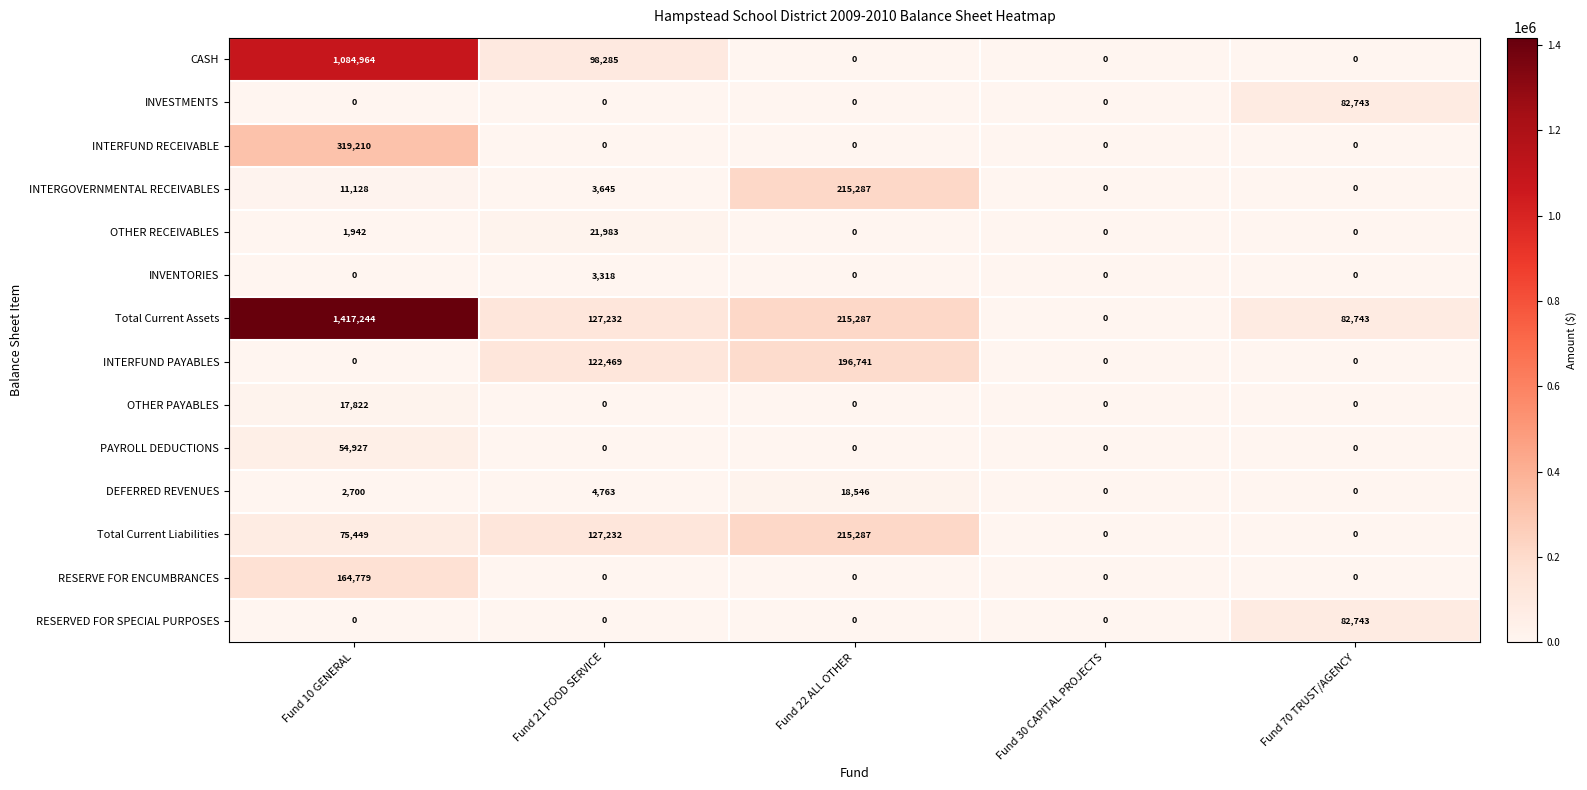

What is the difference between the second highest and minimum values in the Total Current Liabilities series?

127232